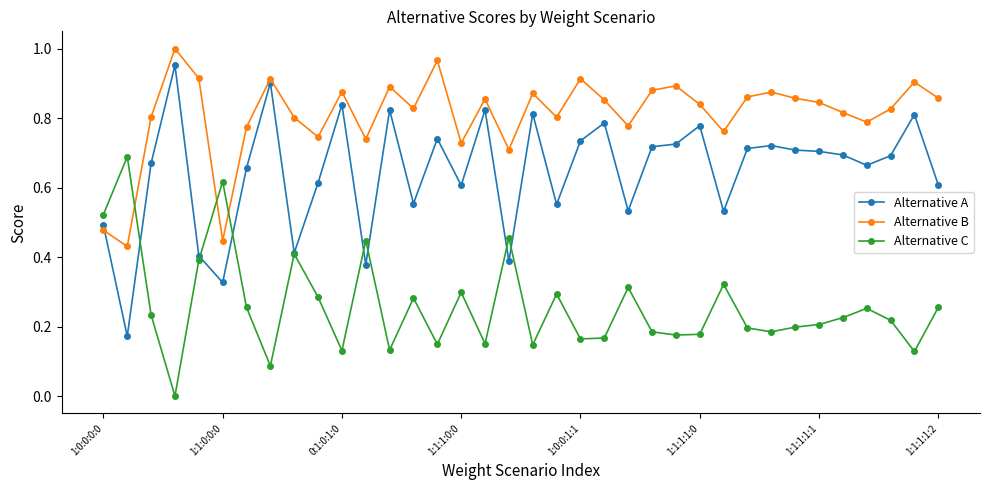

Rank the series by their average value, from lowest to highest.

Alternative C, Alternative A, Alternative B